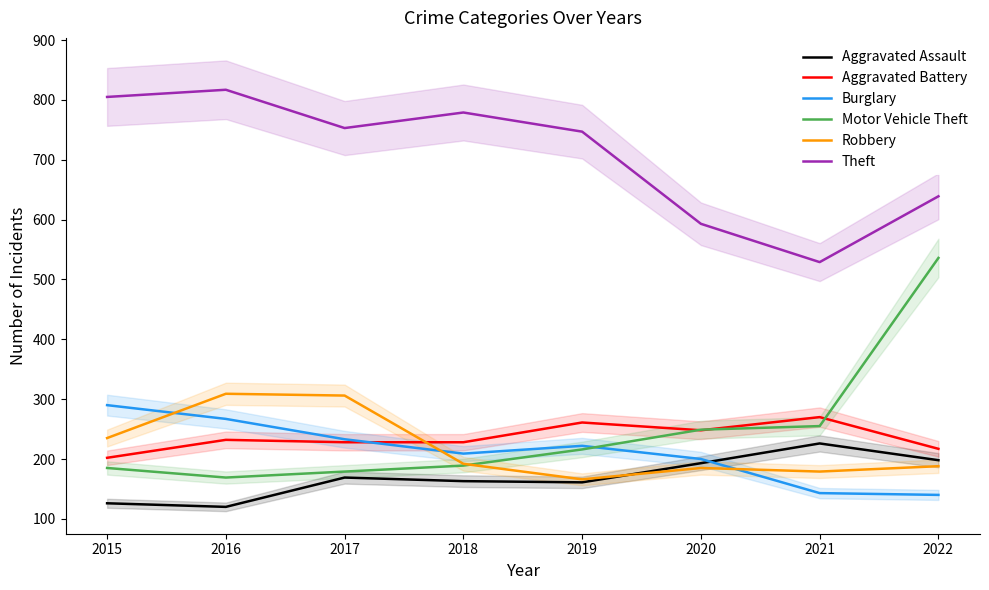

How many data points in Aggravated Battery are above 232?

3